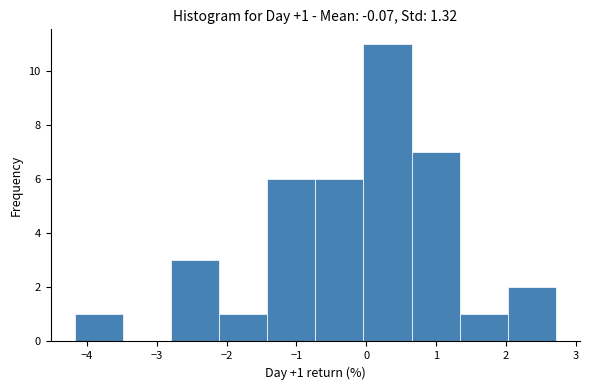

Which range on the x-axis has the tallest bar?

0.0 to 0.6